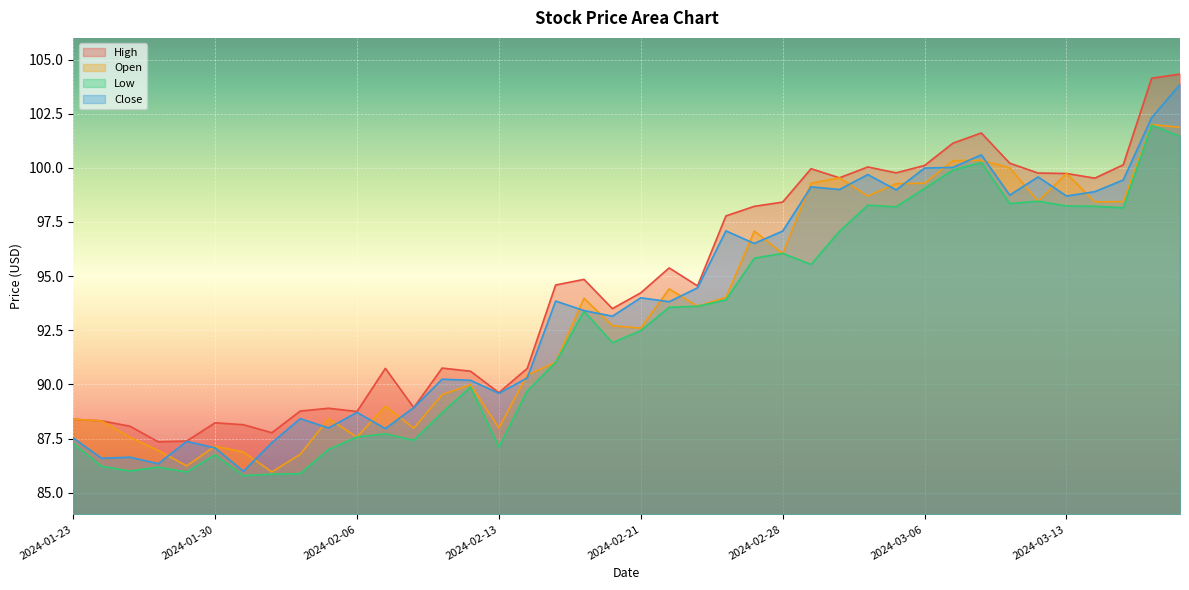

Reading left to right, extract all data points from this chart.

High: 2024-01-23=88.4	2024-01-24=88.3	2024-01-25=88.1	2024-01-26=87.3	2024-01-29=87.4	2024-01-30=88.2	2024-01-31=88.1	2024-02-01=87.8	2024-02-02=88.8	2024-02-05=88.9	2024-02-06=88.8	2024-02-07=90.7	2024-02-08=88.9	2024-02-09=90.8	2024-02-12=90.6	2024-02-13=89.6	2024-02-14=90.7	2024-02-15=94.6	2024-02-16=94.8	2024-02-20=93.5	2024-02-21=94.2	2024-02-22=95.4	2024-02-23=94.6	2024-02-26=97.8	2024-02-27=98.2	2024-02-28=98.4	2024-02-29=100.0	2024-03-01=99.5	2024-03-04=100.0	2024-03-05=99.8	2024-03-06=100.1	2024-03-07=101.1	2024-03-08=101.6	2024-03-11=100.2	2024-03-12=99.8	2024-03-13=99.7	2024-03-14=99.5	2024-03-15=100.1	2024-03-18=104.1	2024-03-19=104.3
Open: 2024-01-23=88.4	2024-01-24=88.3	2024-01-25=87.6	2024-01-26=86.9	2024-01-29=86.2	2024-01-30=87.2	2024-01-31=86.9	2024-02-01=86.0	2024-02-02=86.8	2024-02-05=88.4	2024-02-06=87.6	2024-02-07=89.0	2024-02-08=88.0	2024-02-09=89.5	2024-02-12=90.0	2024-02-13=88.0	2024-02-14=90.4	2024-02-15=91.0	2024-02-16=94.0	2024-02-20=92.7	2024-02-21=92.6	2024-02-22=94.4	2024-02-23=93.6	2024-02-26=94.0	2024-02-27=97.1	2024-02-28=96.1	2024-02-29=99.3	2024-03-01=99.5	2024-03-04=98.7	2024-03-05=99.3	2024-03-06=99.3	2024-03-07=100.3	2024-03-08=100.3	2024-03-11=100.0	2024-03-12=98.5	2024-03-13=99.7	2024-03-14=98.4	2024-03-15=98.4	2024-03-18=102.0	2024-03-19=101.9
Low: 2024-01-23=87.3	2024-01-24=86.2	2024-01-25=86.0	2024-01-26=86.2	2024-01-29=86.0	2024-01-30=86.8	2024-01-31=85.8	2024-02-01=85.9	2024-02-02=85.9	2024-02-05=87.0	2024-02-06=87.6	2024-02-07=87.7	2024-02-08=87.4	2024-02-09=88.7	2024-02-12=89.9	2024-02-13=87.1	2024-02-14=89.7	2024-02-15=91.0	2024-02-16=93.4	2024-02-20=91.9	2024-02-21=92.5	2024-02-22=93.6	2024-02-23=93.6	2024-02-26=93.9	2024-02-27=95.8	2024-02-28=96.1	2024-02-29=95.5	2024-03-01=97.1	2024-03-04=98.3	2024-03-05=98.2	2024-03-06=99.1	2024-03-07=99.9	2024-03-08=100.2	2024-03-11=98.3	2024-03-12=98.5	2024-03-13=98.2	2024-03-14=98.2	2024-03-15=98.2	2024-03-18=102.0	2024-03-19=101.4
Close: 2024-01-23=87.5	2024-01-24=86.6	2024-01-25=86.6	2024-01-26=86.3	2024-01-29=87.4	2024-01-30=87.1	2024-01-31=86.0	2024-02-01=87.3	2024-02-02=88.4	2024-02-05=88.0	2024-02-06=88.7	2024-02-07=88.0	2024-02-08=88.9	2024-02-09=90.2	2024-02-12=90.2	2024-02-13=89.6	2024-02-14=90.3	2024-02-15=93.8	2024-02-16=93.4	2024-02-20=93.2	2024-02-21=94.0	2024-02-22=93.8	2024-02-23=94.5	2024-02-26=97.1	2024-02-27=96.5	2024-02-28=97.1	2024-02-29=99.1	2024-03-01=99.0	2024-03-04=99.7	2024-03-05=99.0	2024-03-06=100.0	2024-03-07=100.0	2024-03-08=100.6	2024-03-11=98.7	2024-03-12=99.6	2024-03-13=98.7	2024-03-14=98.9	2024-03-15=99.4	2024-03-18=102.3	2024-03-19=103.8